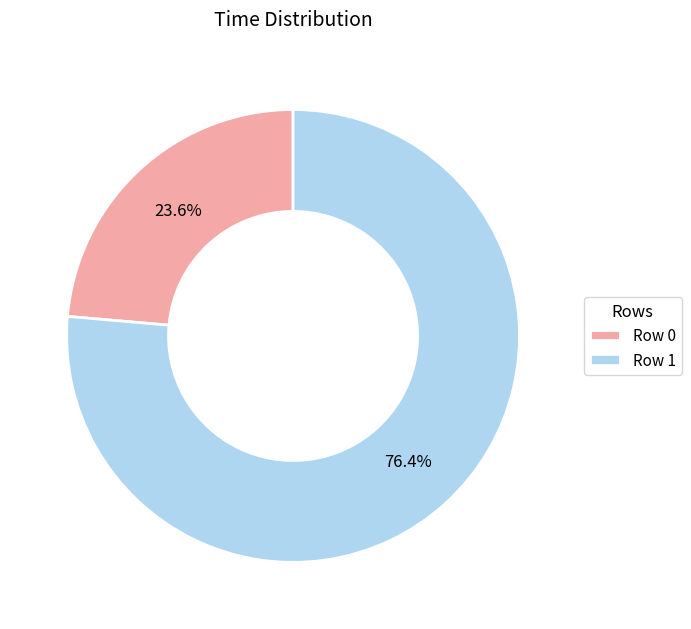

Is Row 0 the majority of the pie?

No